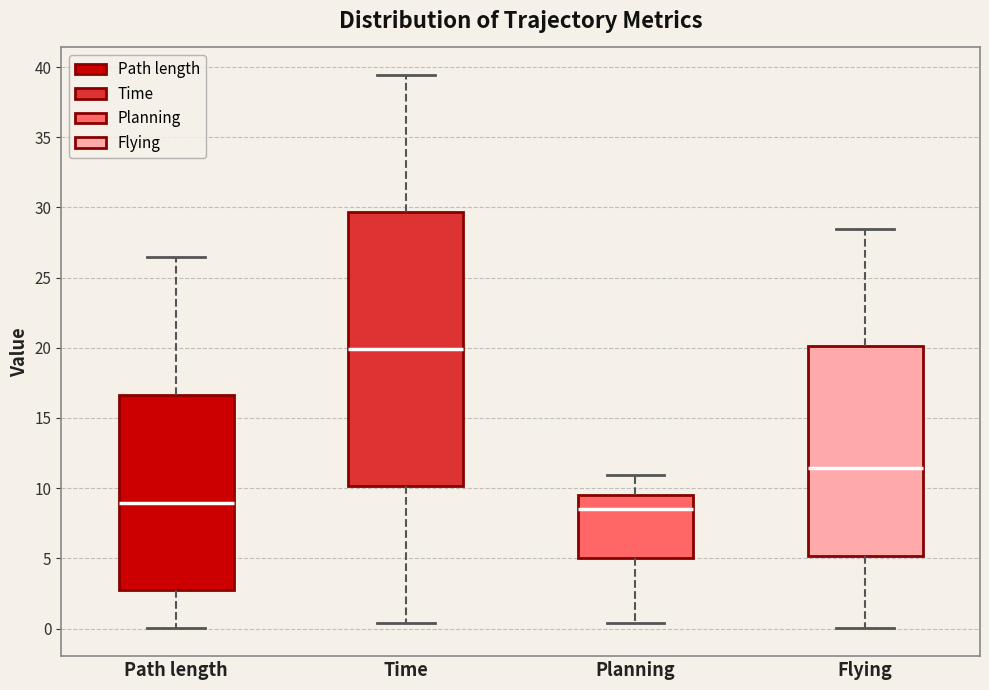

Reading left to right, read every box against the y-axis: the position of its median line, the range the box covers, and the ends of its whiskers. The values are not printed on the chart, so give them approximately, as read against the axis.

Path length: median 9.0, box 2.5 to 16.5, whiskers 0.0 to 26.5
Time: median 20.0, box 10.0 to 29.5, whiskers 0.5 to 39.5
Planning: median 8.5, box 5.0 to 9.5, whiskers 0.5 to 11.0
Flying: median 11.5, box 5.0 to 20.0, whiskers 0.0 to 28.5